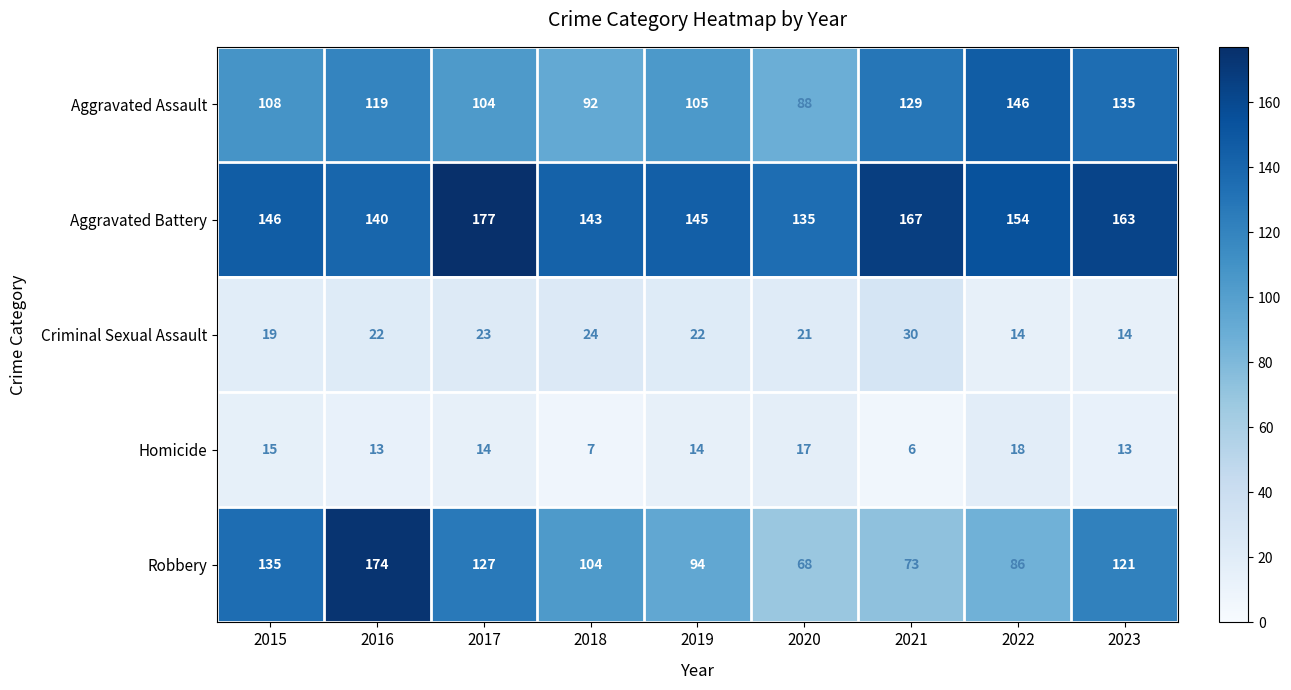

What is the difference between the Aggravated Assault values at 2016 and 2020?

31